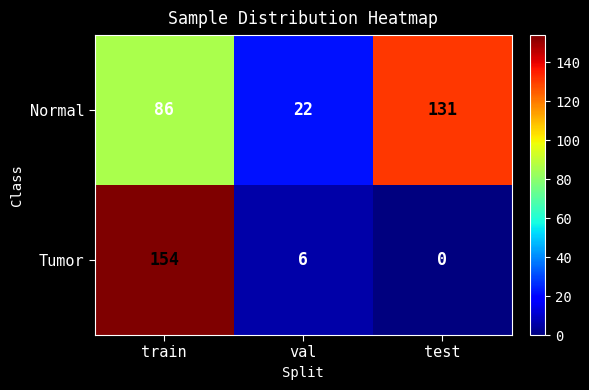

What value does the Normal series have at val?

22